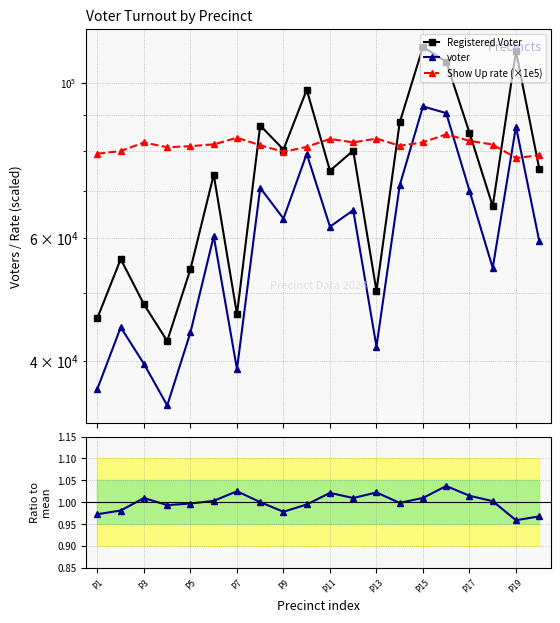

In Registered Voter, how many points are lower than both neighbors (excluding endpoints)?

6